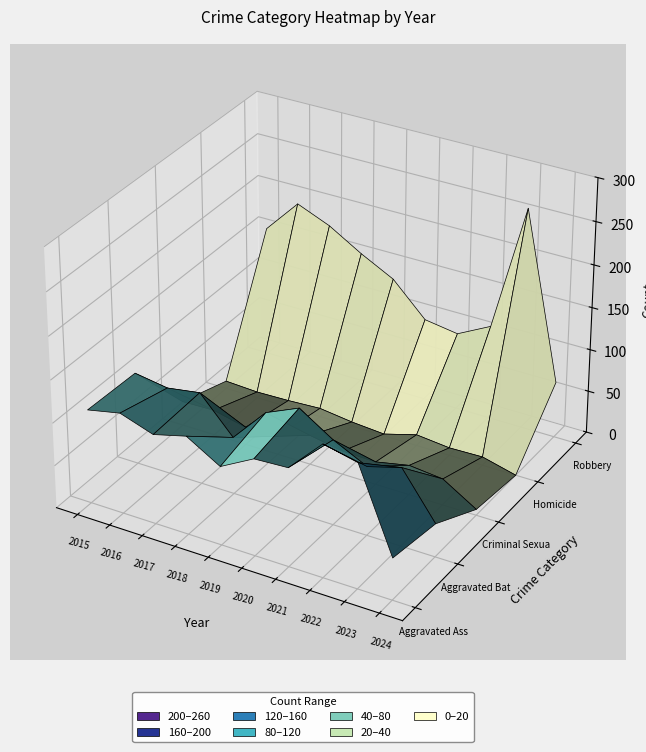

What is the total value across all series at 2020?

365